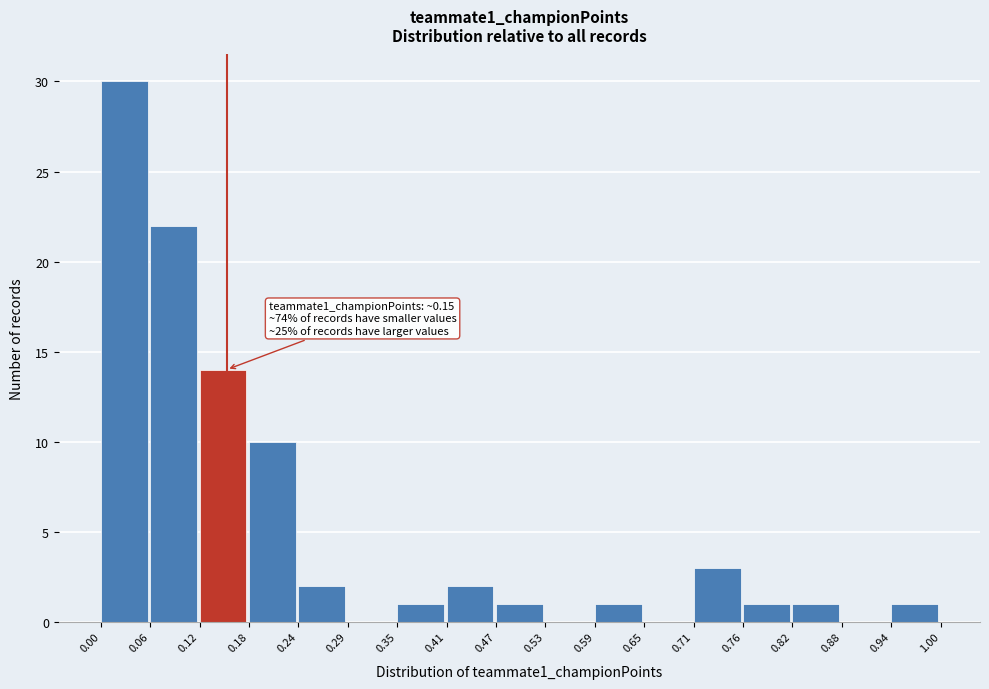

Over which range of the x-axis is the bar tallest?

0.00 to 0.06